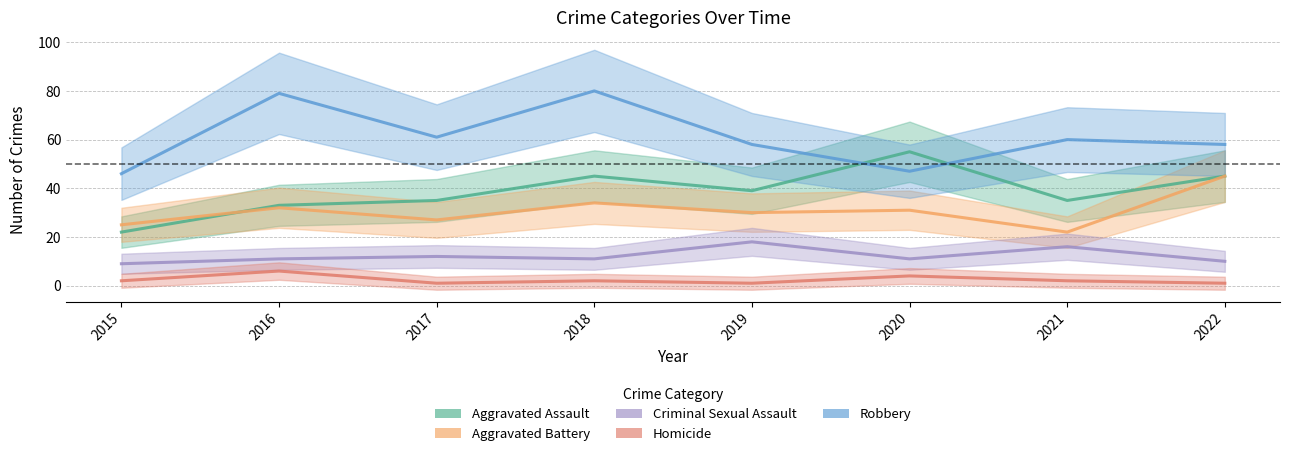

Which series has the largest range (max minus min)?

Robbery